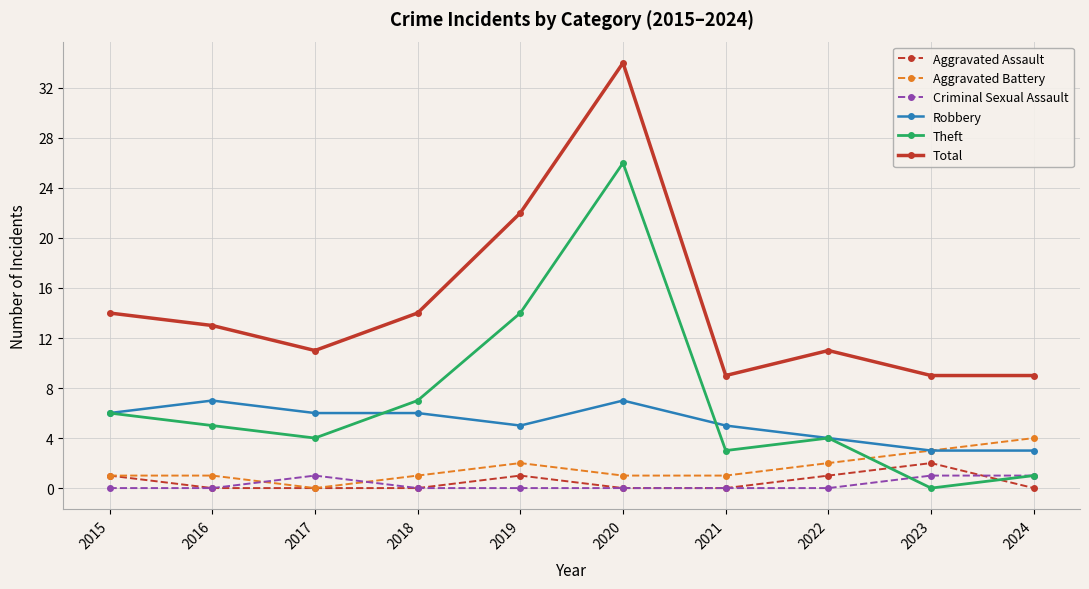

At how many categories does at least one series exceed 18?

2